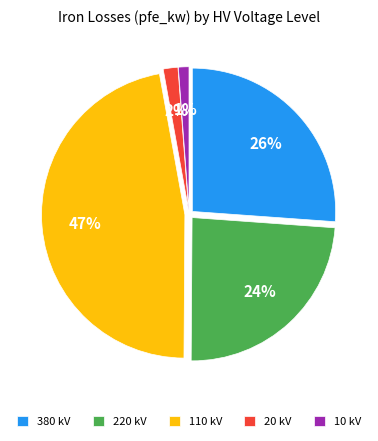

True or false: 110 kV accounts for 35% of the total.

False